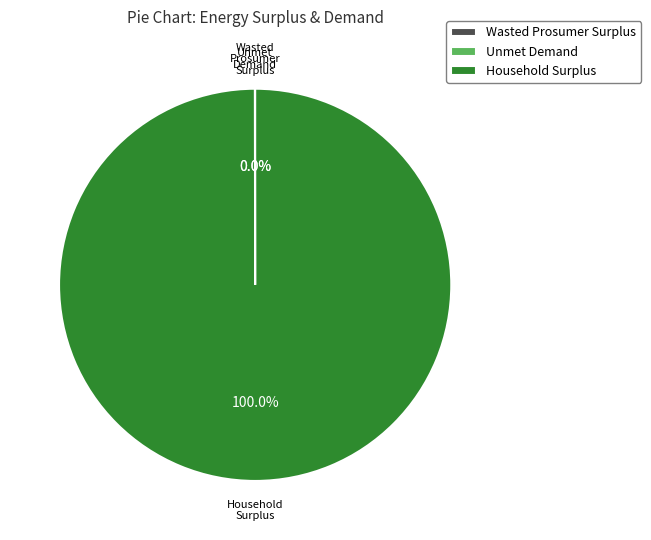

Which category has the biggest portion of the pie?

Household Surplus